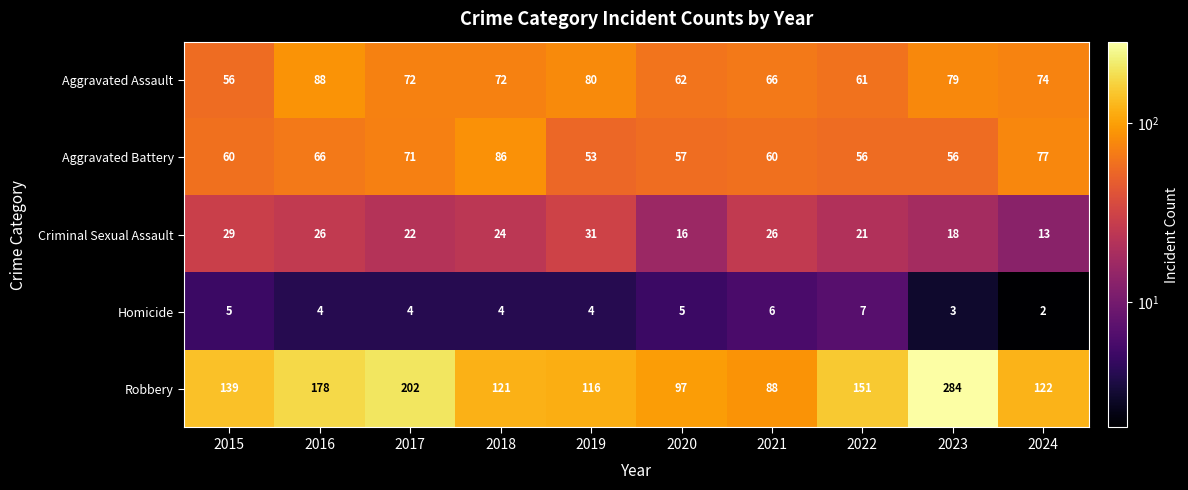

What is the highest value of the Robbery series?

284